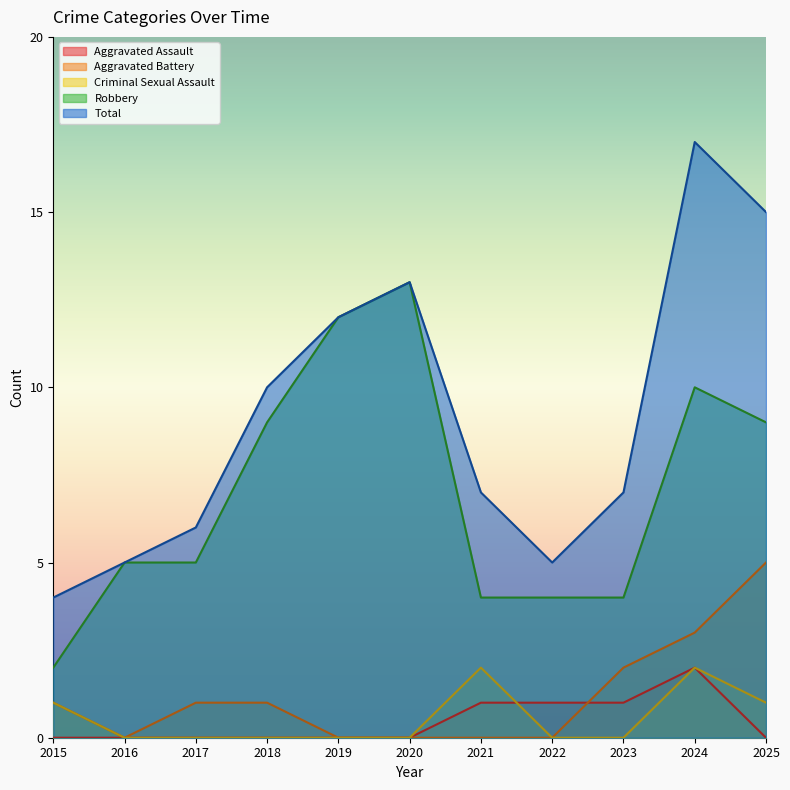

Reading left to right, transcribe all the data shown in this chart.

Aggravated Assault: 2015=0	2016=0	2017=0	2018=0	2019=0	2020=0	2021=1	2022=1	2023=1	2024=2	2025=0
Aggravated Battery: 2015=1	2016=0	2017=1	2018=1	2019=0	2020=0	2021=0	2022=0	2023=2	2024=3	2025=5
Criminal Sexual Assault: 2015=1	2016=0	2017=0	2018=0	2019=0	2020=0	2021=2	2022=0	2023=0	2024=2	2025=1
Robbery: 2015=2	2016=5	2017=5	2018=9	2019=12	2020=13	2021=4	2022=4	2023=4	2024=10	2025=9
Total: 2015=4	2016=5	2017=6	2018=10	2019=12	2020=13	2021=7	2022=5	2023=7	2024=17	2025=15